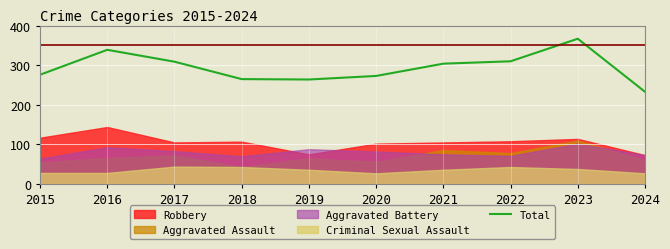

Which has a higher value, 2015 or 2016?

2016